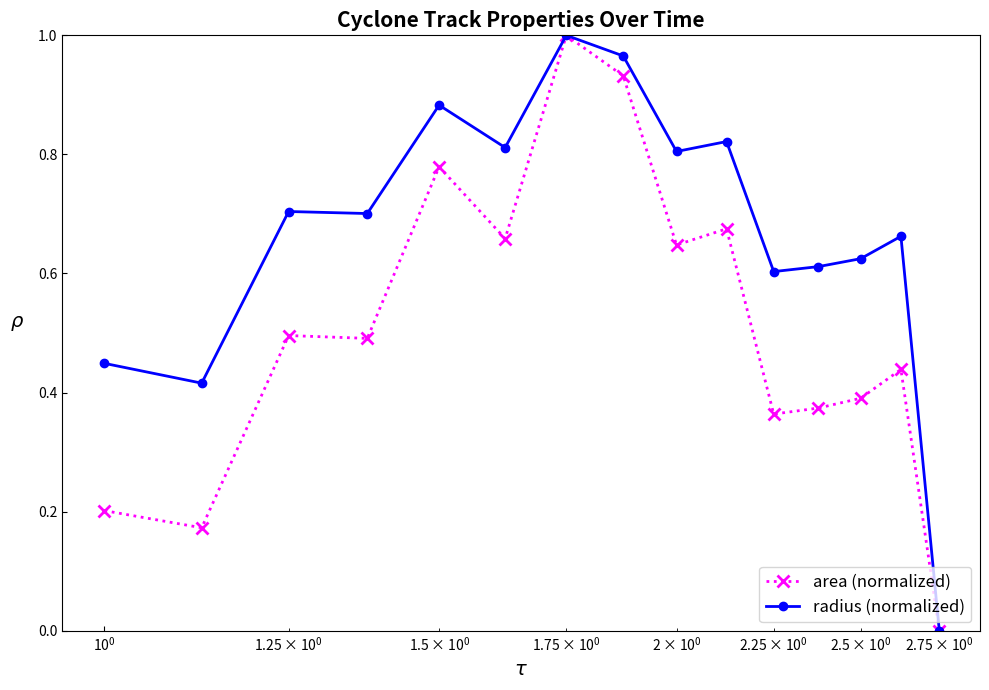

True or false: area (normalized) has more than 0 points higher than both neighbors.

True